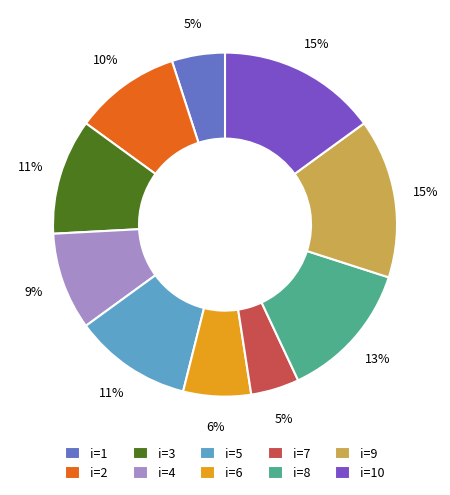

Combined, do i=4 and i=6 account for over 50%?

No